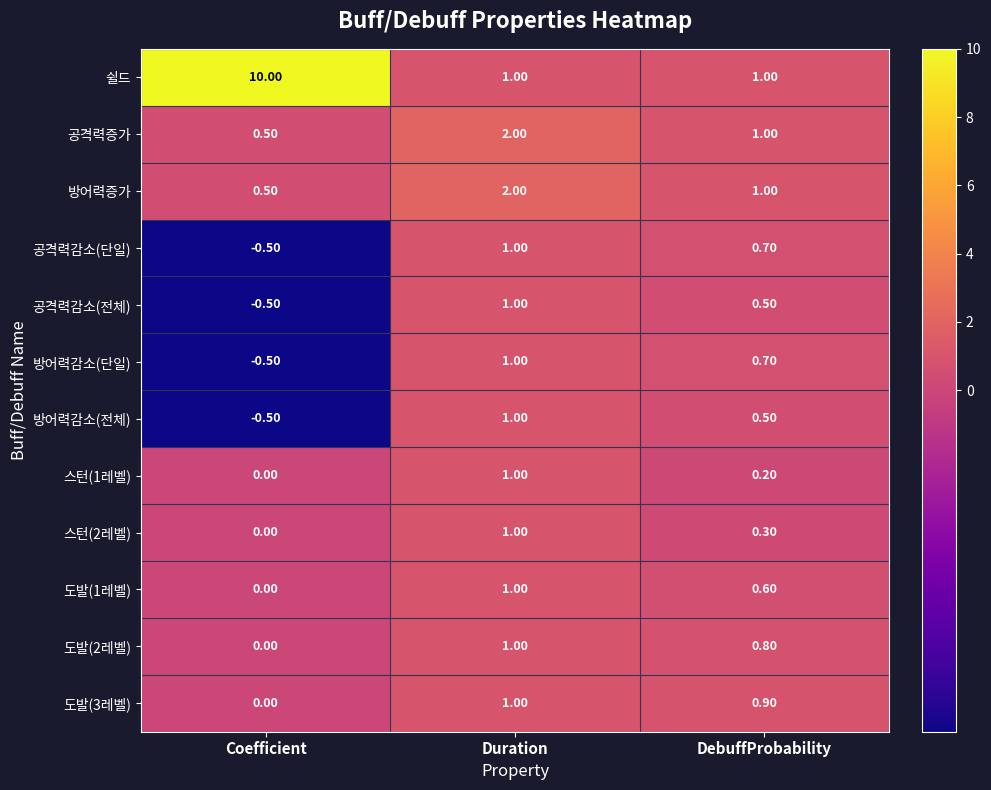

What is the sum of the 도발(2레벨) values at Duration and DebuffProbability?

1.8